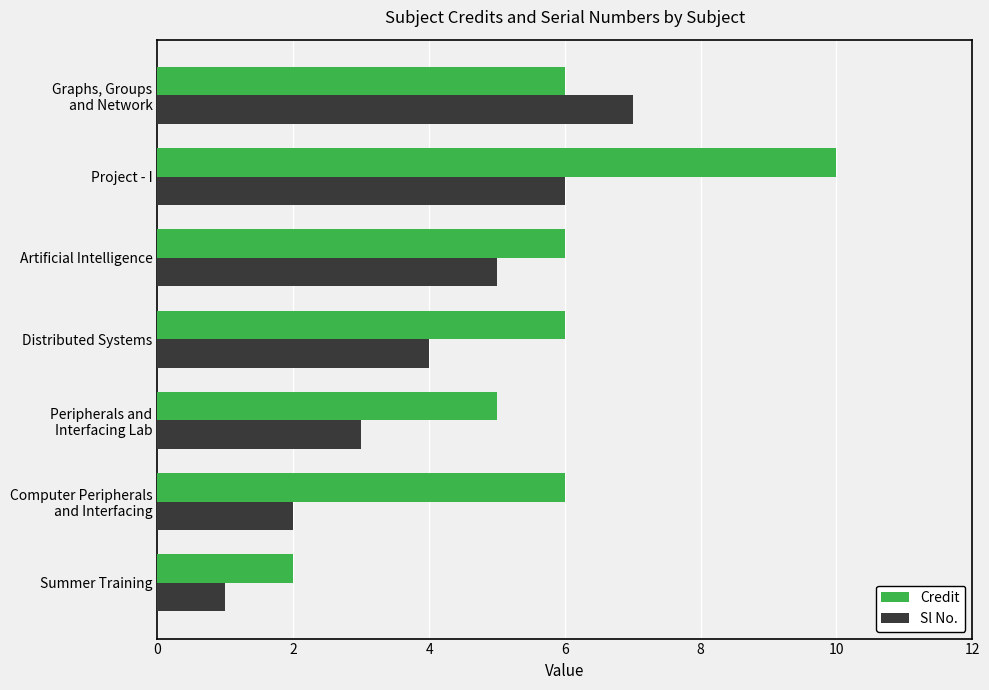

What is the approximate value of Sl No. at Distributed Systems?

4